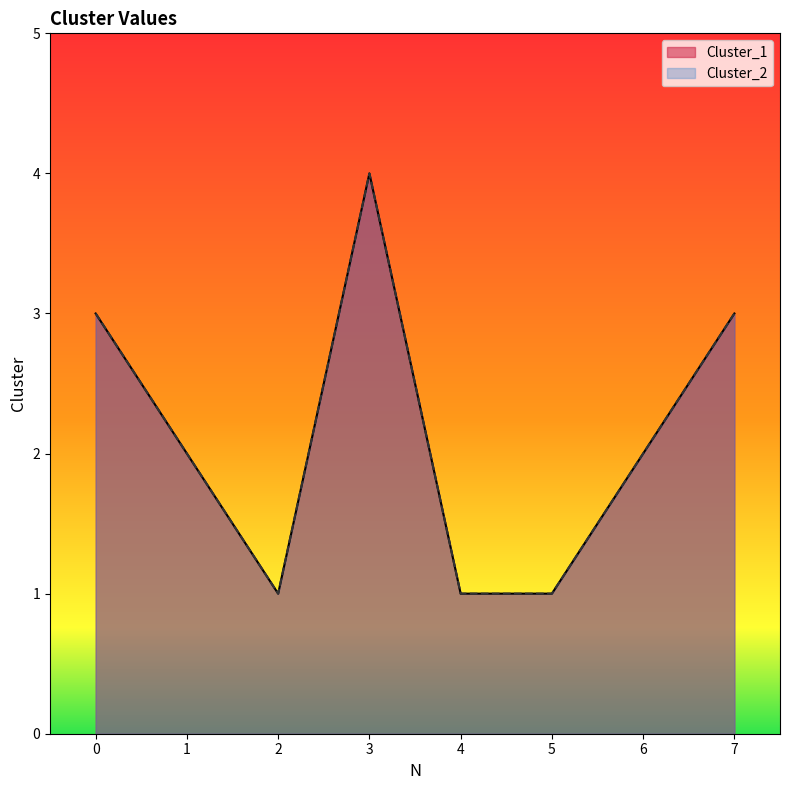

What is the average value of the Cluster_2 series?

2